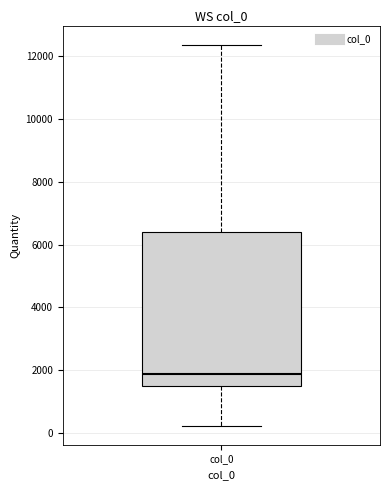

Where does the lower whisker of the box for col_0 end on the y-axis? The values are not printed on the chart, so give them approximately, as read against the axis.

200